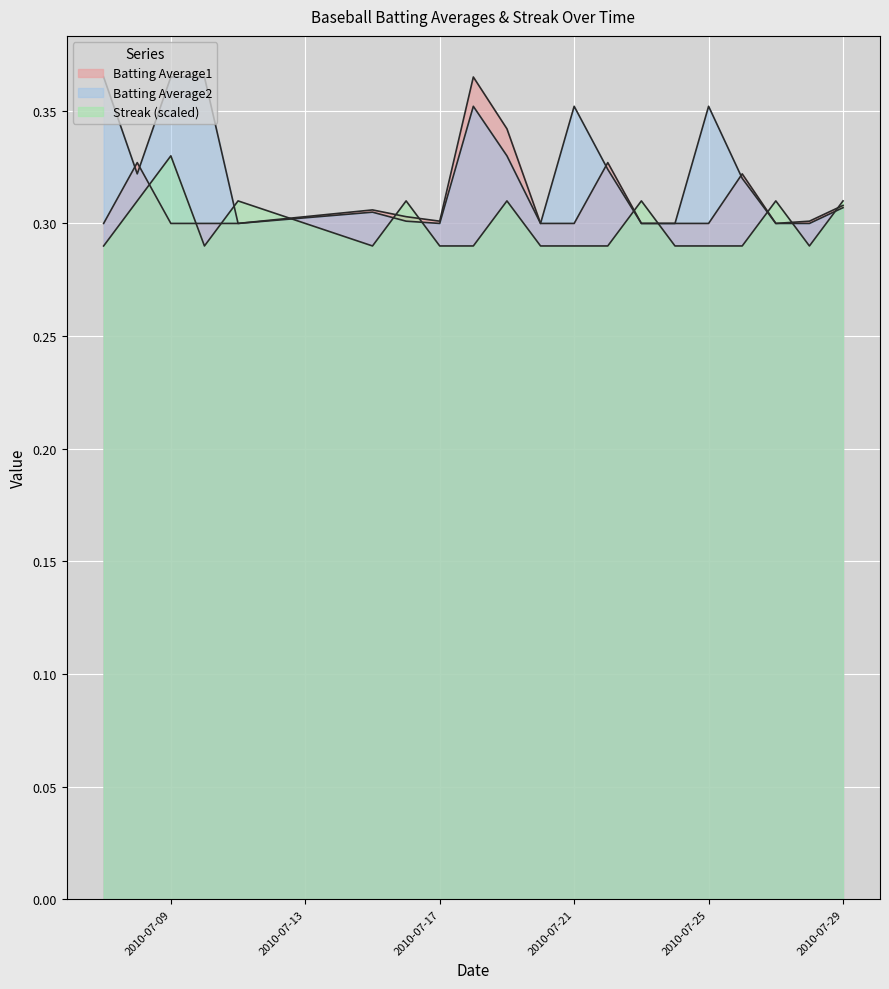

Reading right to left, list all the values displayed in this chart.

Batting Average1: 0.3	0.3	0.3	0.3	0.3	0.3	0.3	0.3	0.3	0.3	0.3	0.4	0.3	0.3	0.3	0.3	0.3	0.3	0.3	0.3
Batting Average2: 0.3	0.3	0.3	0.3	0.4	0.3	0.3	0.3	0.4	0.3	0.3	0.4	0.3	0.3	0.3	0.3	0.4	0.4	0.3	0.4
Streak: 0.3	0.3	0.3	0.3	0.3	0.3	0.3	0.3	0.3	0.3	0.3	0.3	0.3	0.3	0.3	0.3	0.3	0.3	0.3	0.3